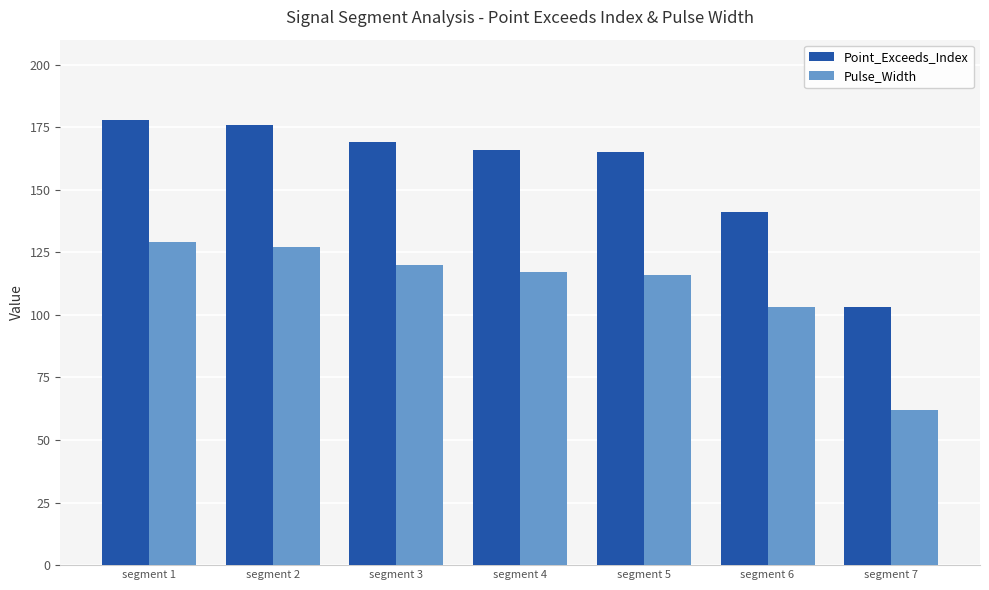

Rank the series by their maximum value, from lowest to highest.

Pulse_Width, Point_Exceeds_Index